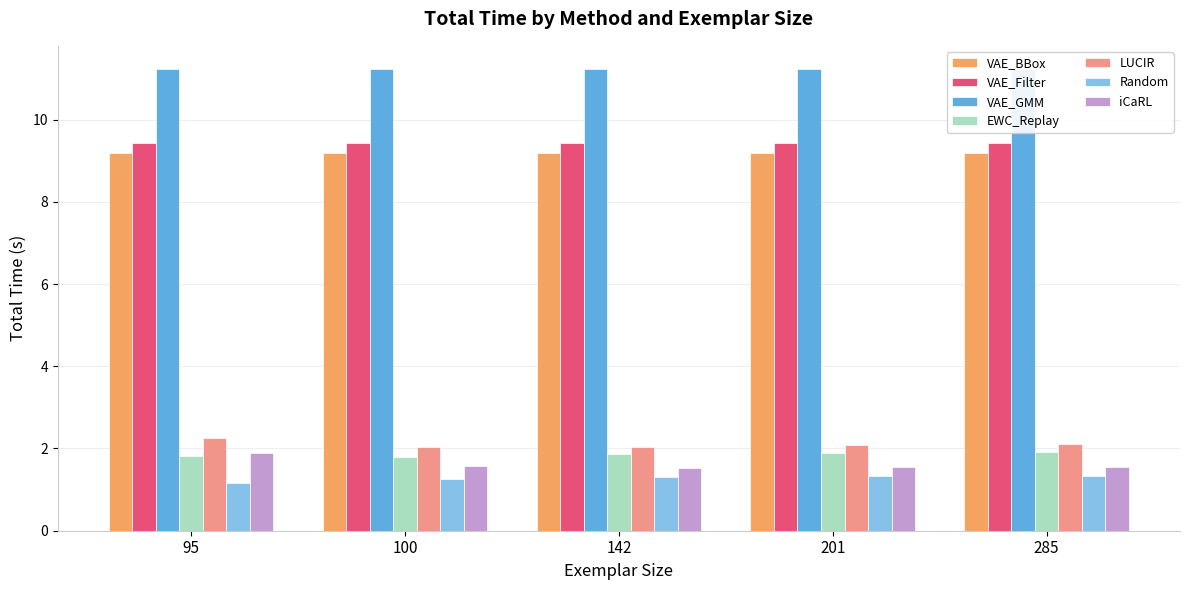

What is the difference between the highest and lowest values at 100?

0.8